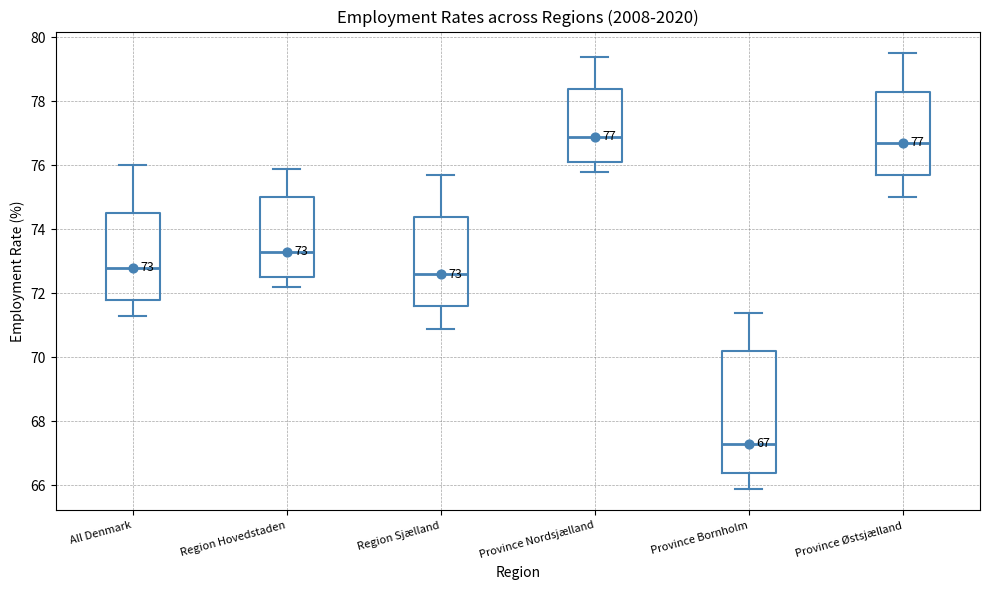

Which box is the tallest, from its lower edge to its upper edge?

Province Bornholm